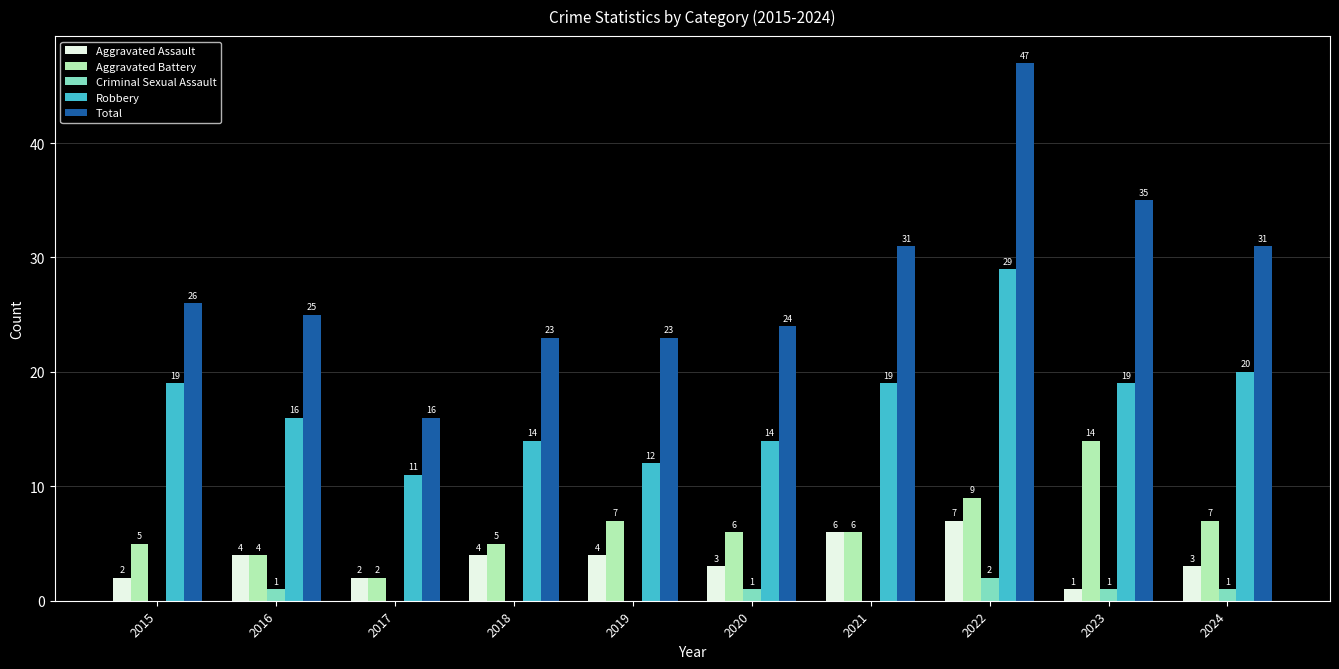

Which category has the highest value across all series?

2022